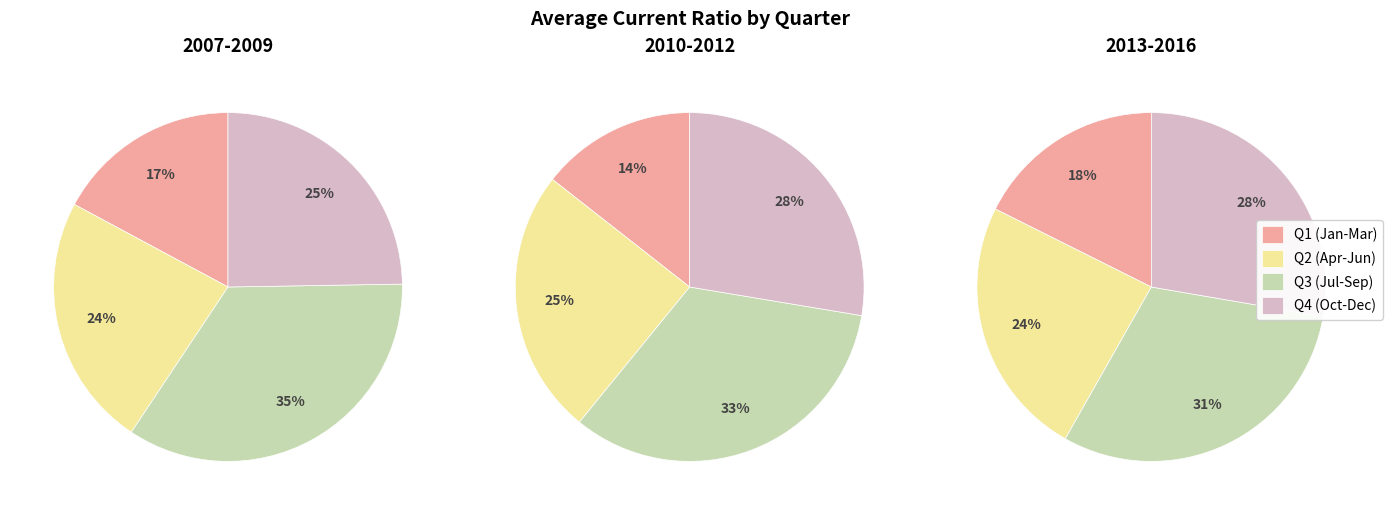

Is there any slice that represents more than half of the pie?

No